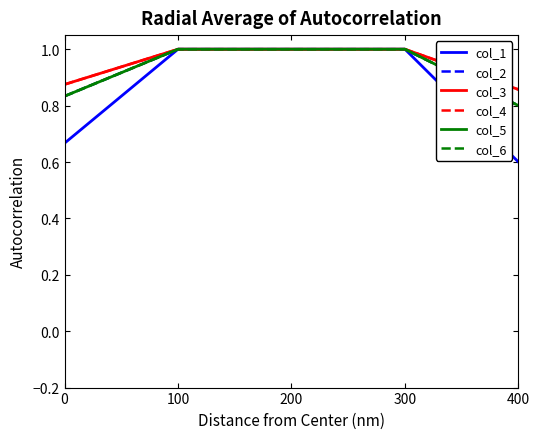

Is this an area chart (filled region under the line)?

No